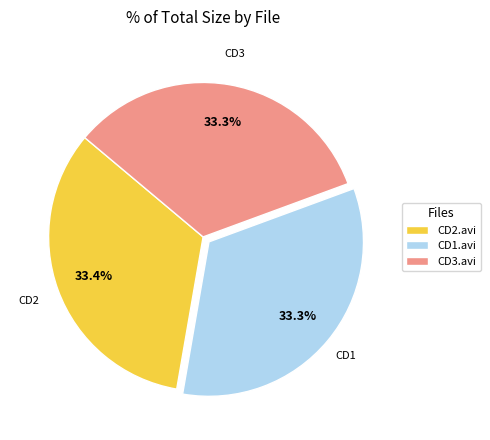

Is there any slice that represents more than half of the pie?

No